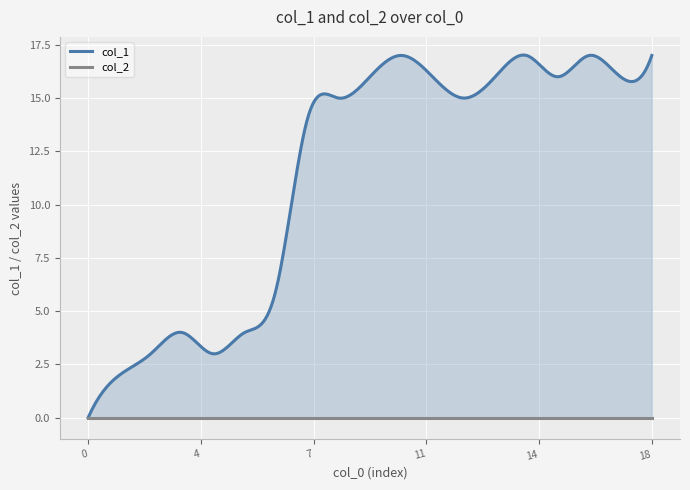

How many distinct data groups are displayed?

2